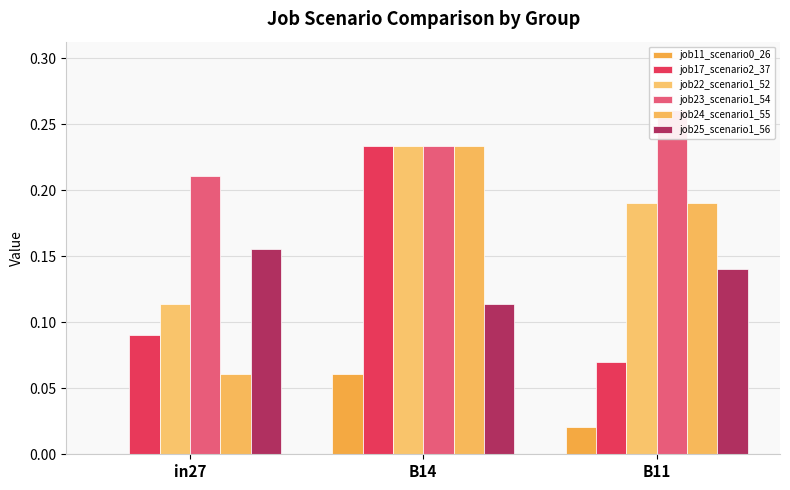

Rank the series by their maximum value, from highest to lowest.

job23_scenario1_54, job17_scenario2_37, job22_scenario1_52, job24_scenario1_55, job25_scenario1_56, job11_scenario0_26